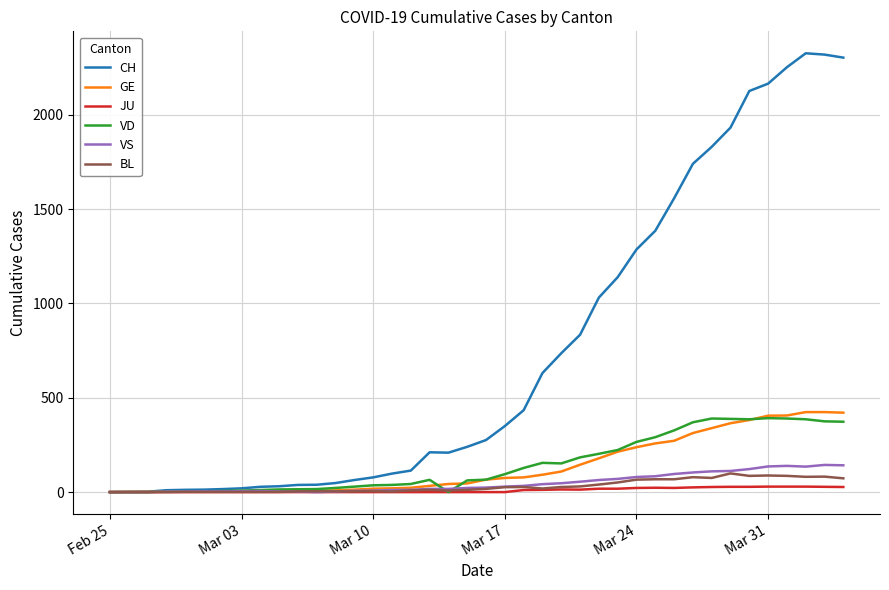

Which series has the widest spread of values?

CH